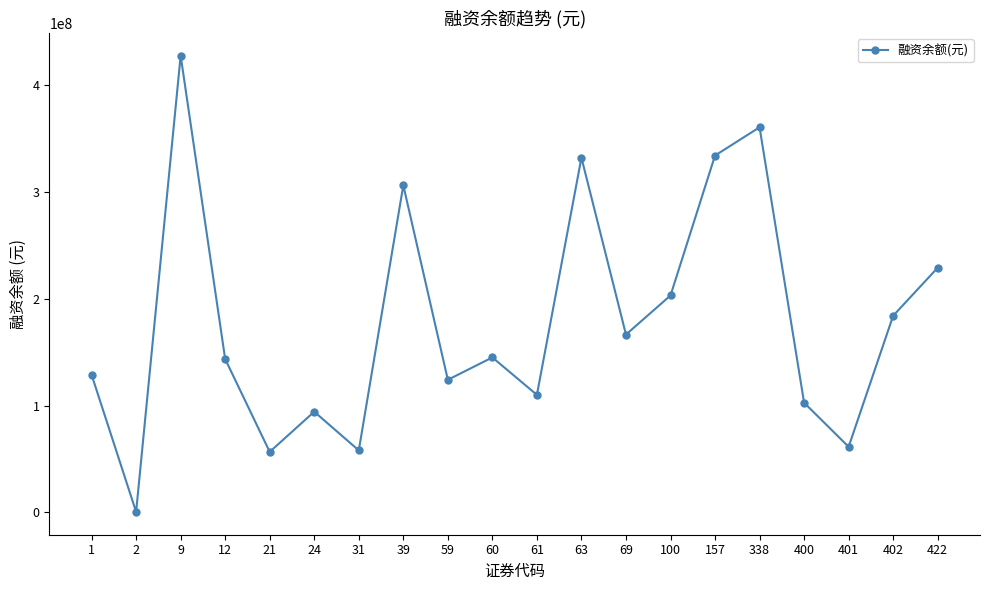

Where does the data first go above 145161118?

9